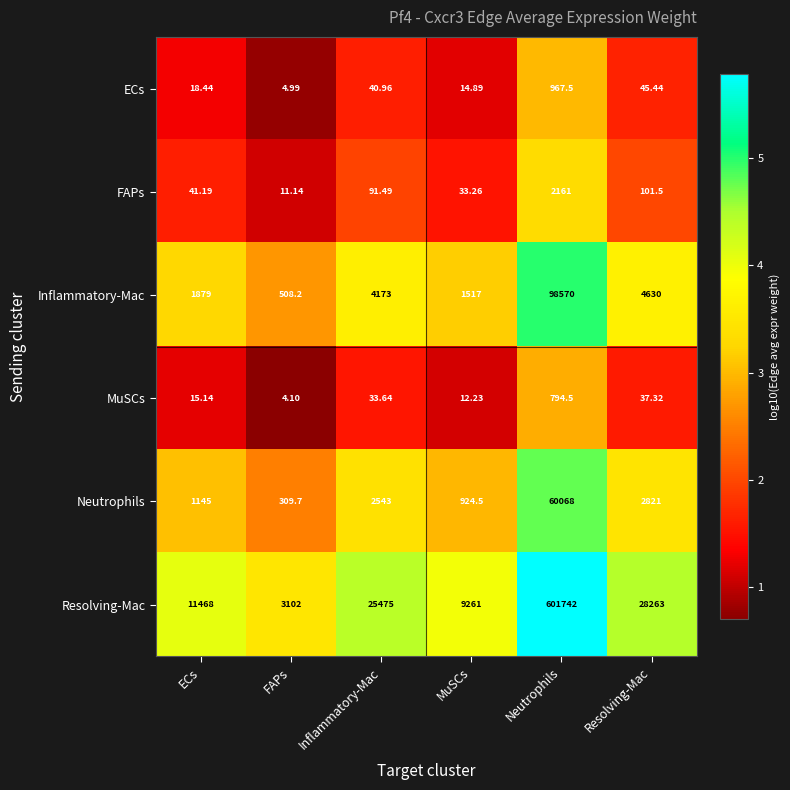

Which series changed the most between ECs and MuSCs?

Resolving-Mac